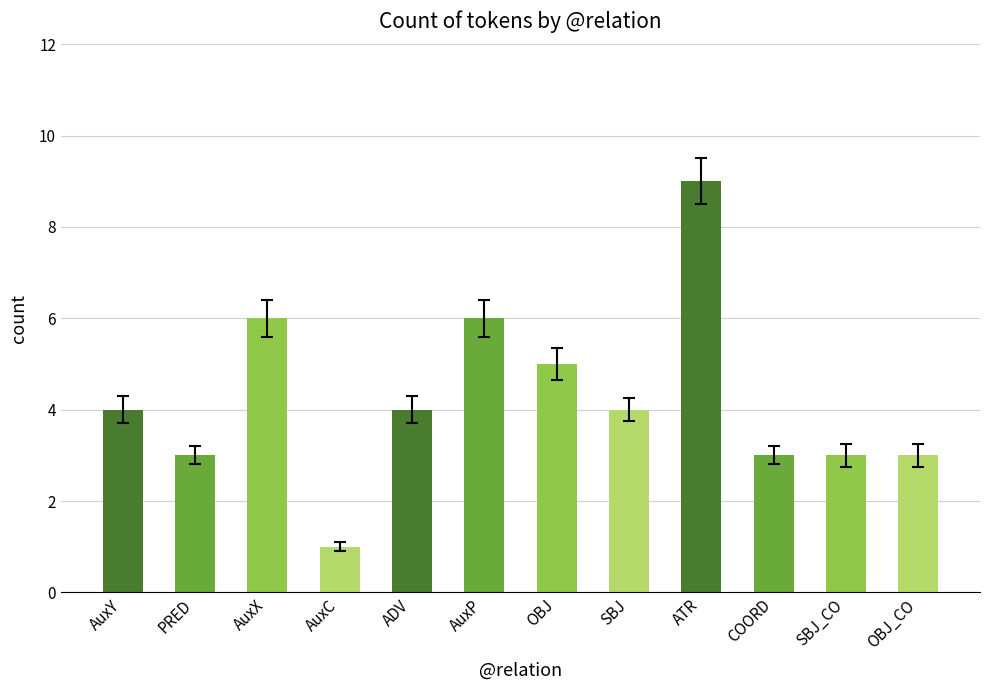

At which category does the chart reach its peak across all series?

ATR